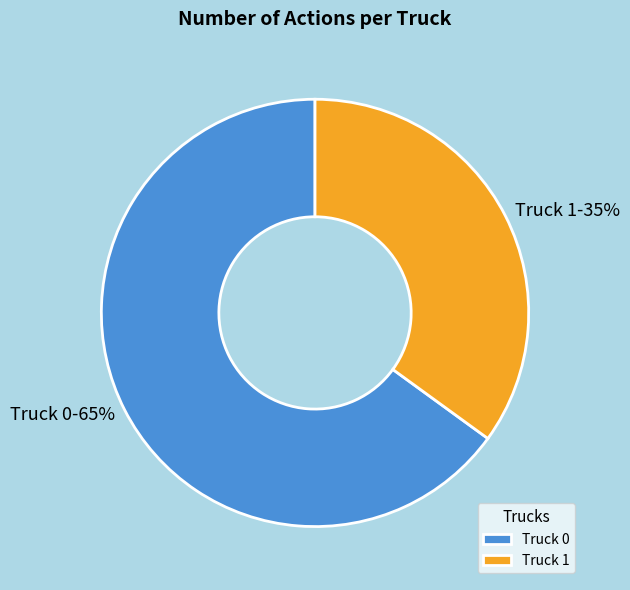

How many segments does this pie chart have?

2